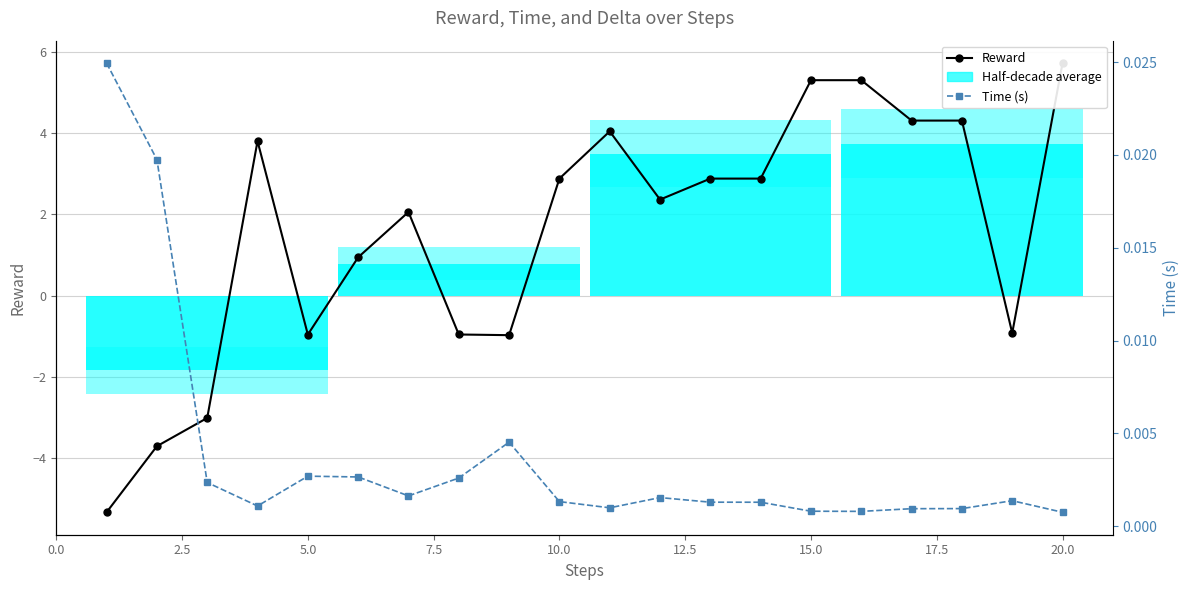

What is the difference between the second highest and second lowest values in the Reward series?

9.0